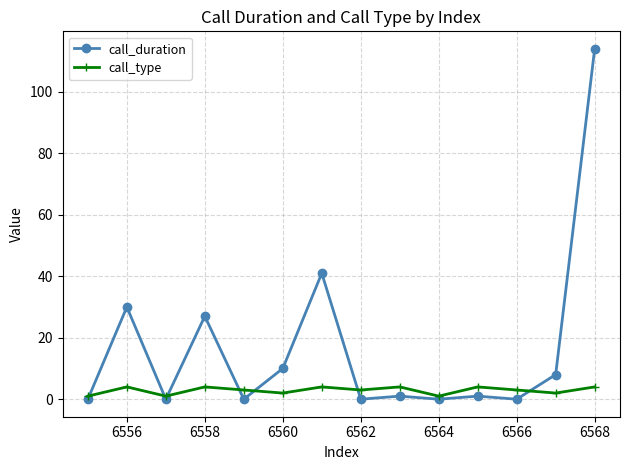

Which series has the largest range (max minus min)?

call_duration